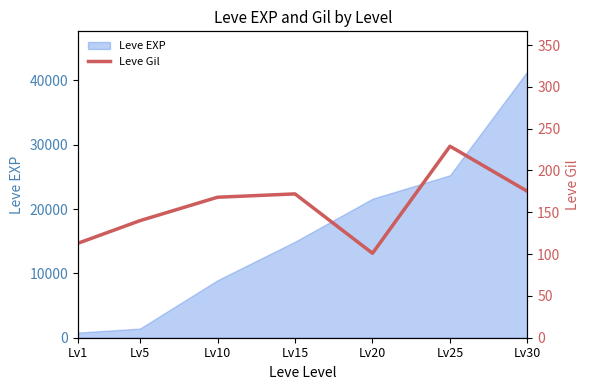

What is the sum of all values?

1098